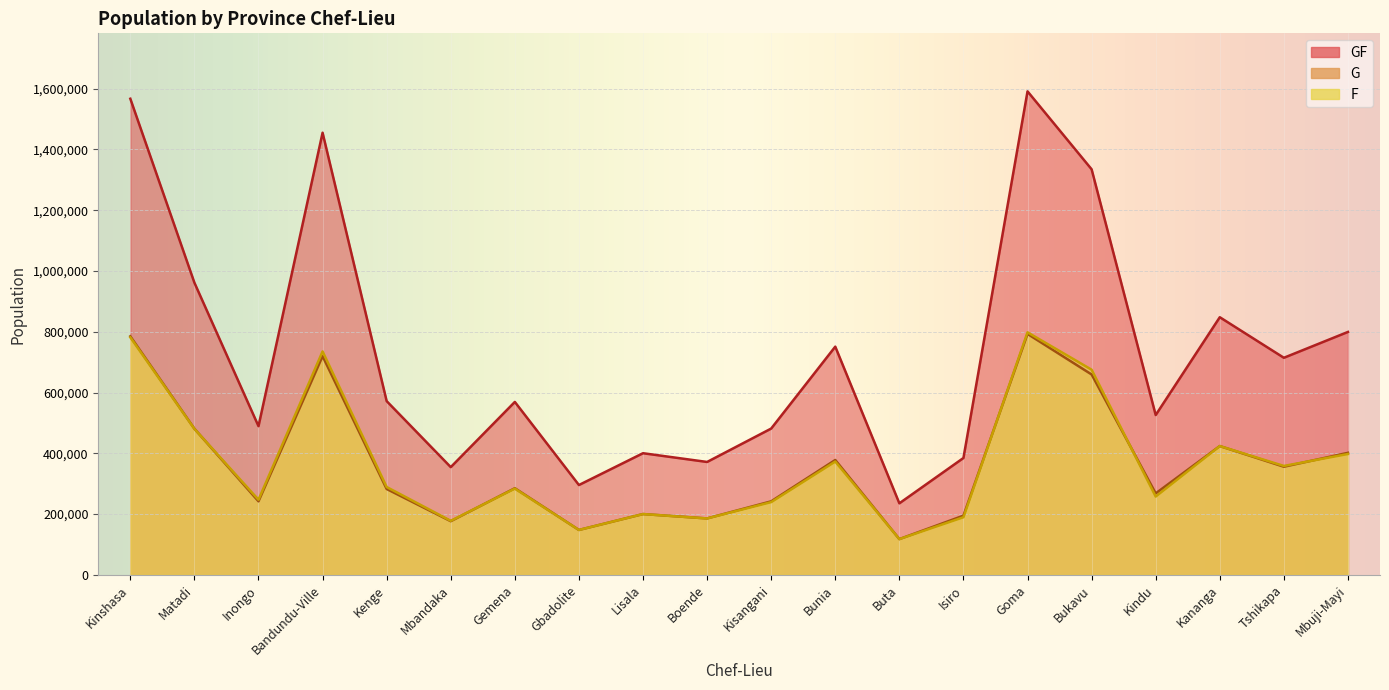

Which series has the widest spread of values?

GF